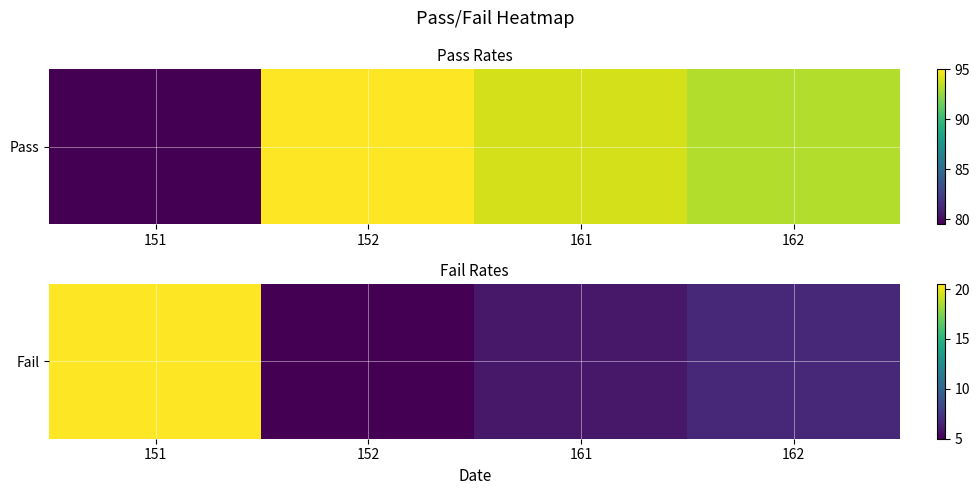

What is the average value?

9.6